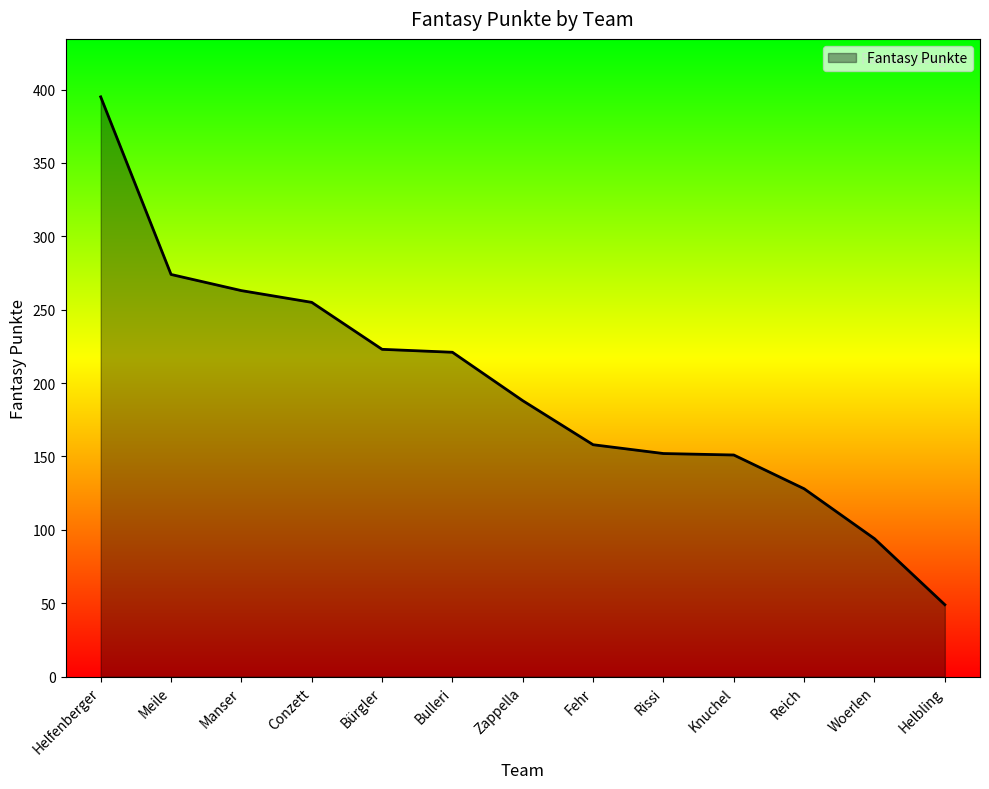

Count the number of categories in the chart.

13